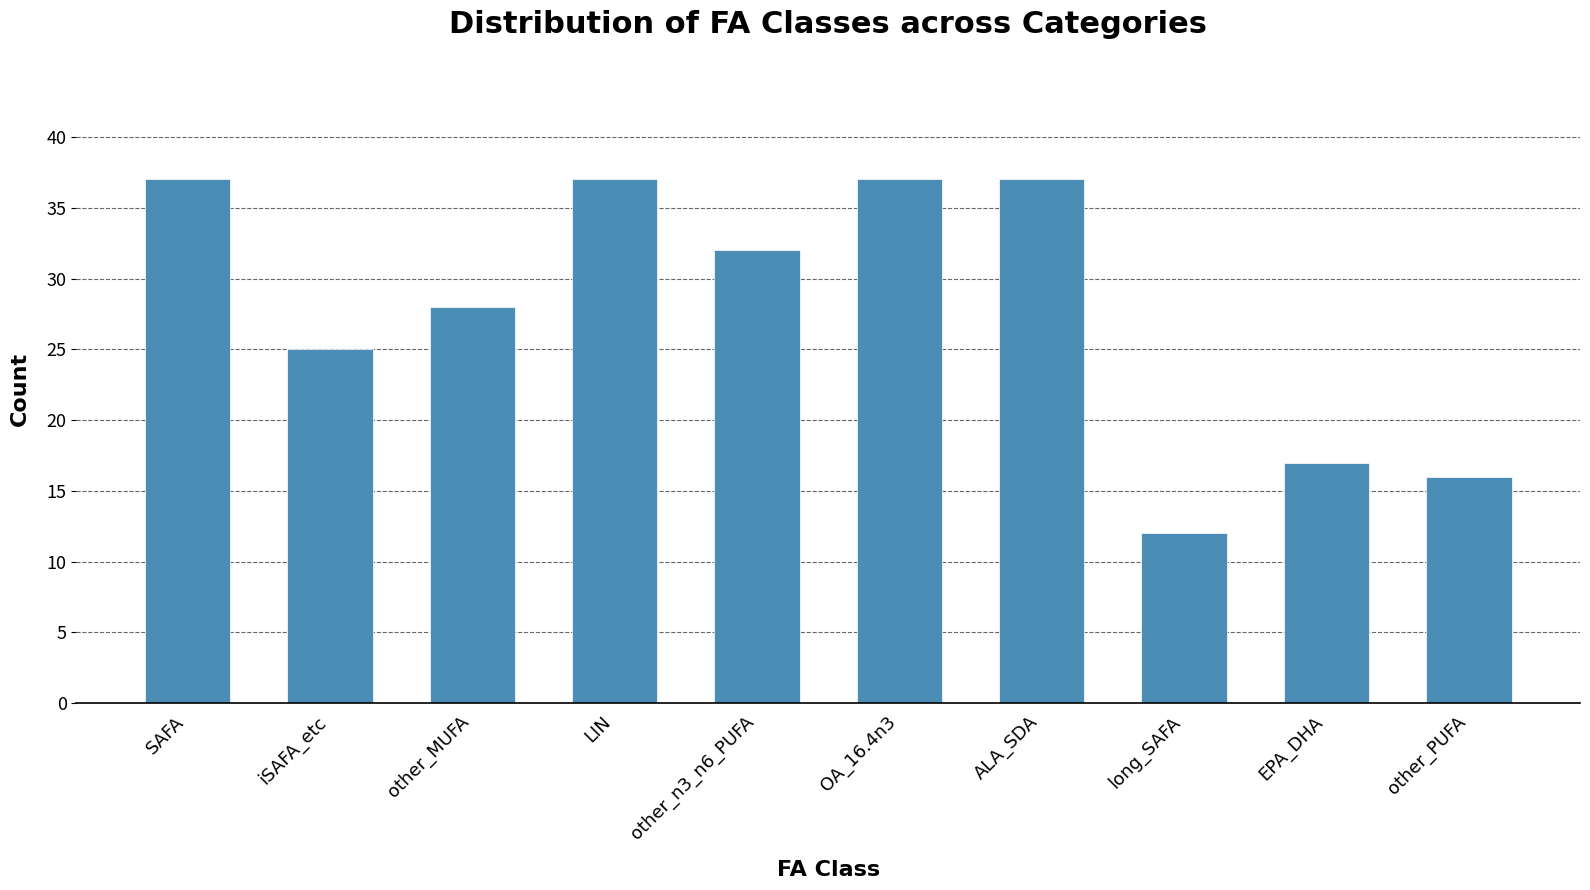

Count the number of categories in the chart.

10